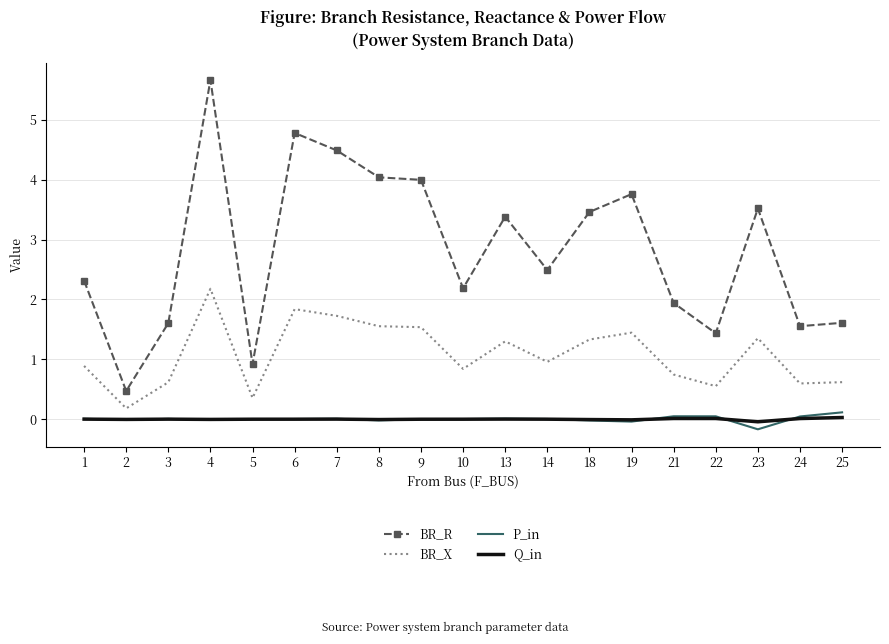

The BR_X series shows 2.3 at 23. True or false?

False